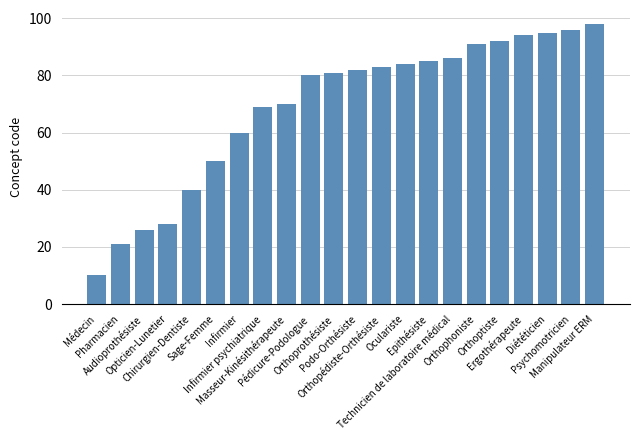

Which category has the lowest value across all series?

Médecin